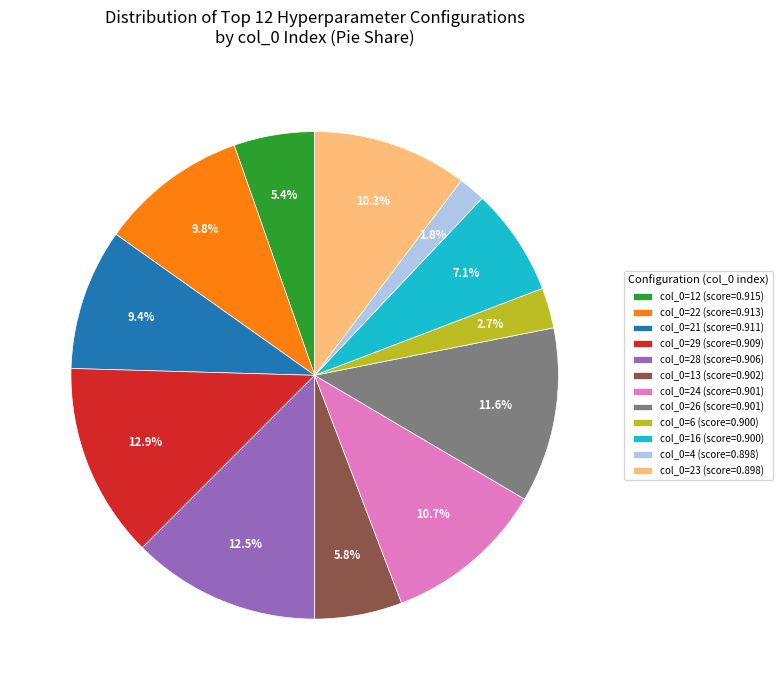

Which slice is the smallest?

col_0=4 (score=0.898)